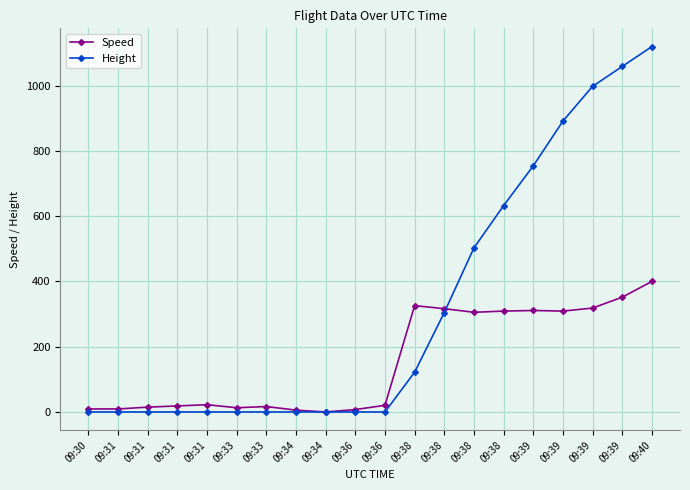

Does the chart have visible grid lines?

Yes